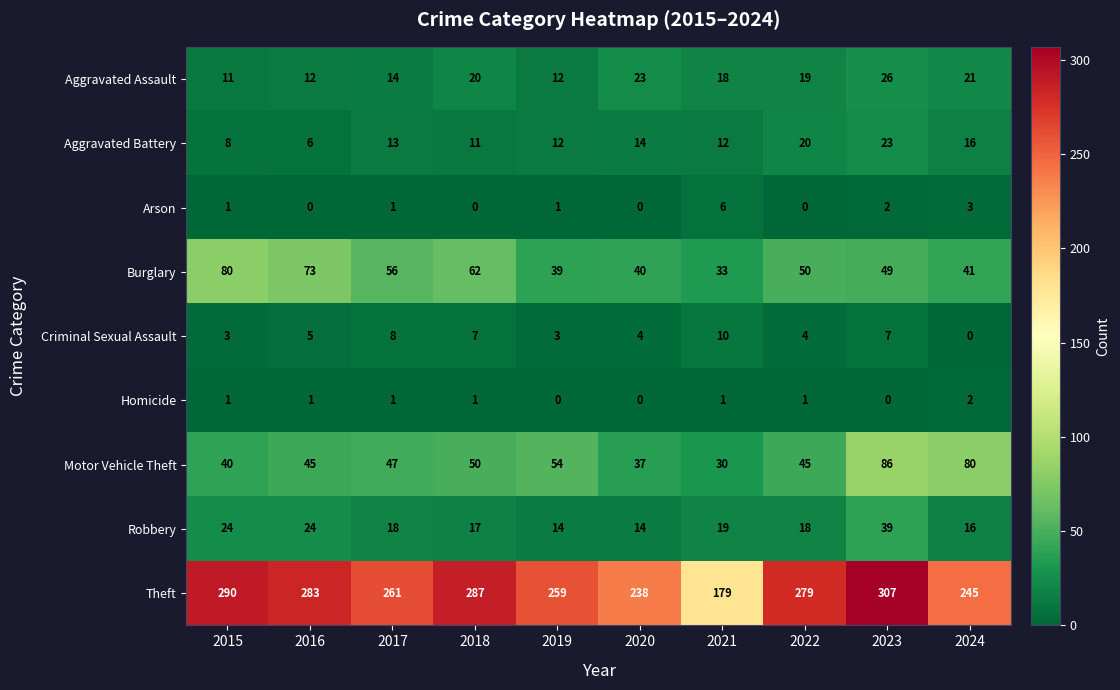

What is the total value across all series at 2015?

458